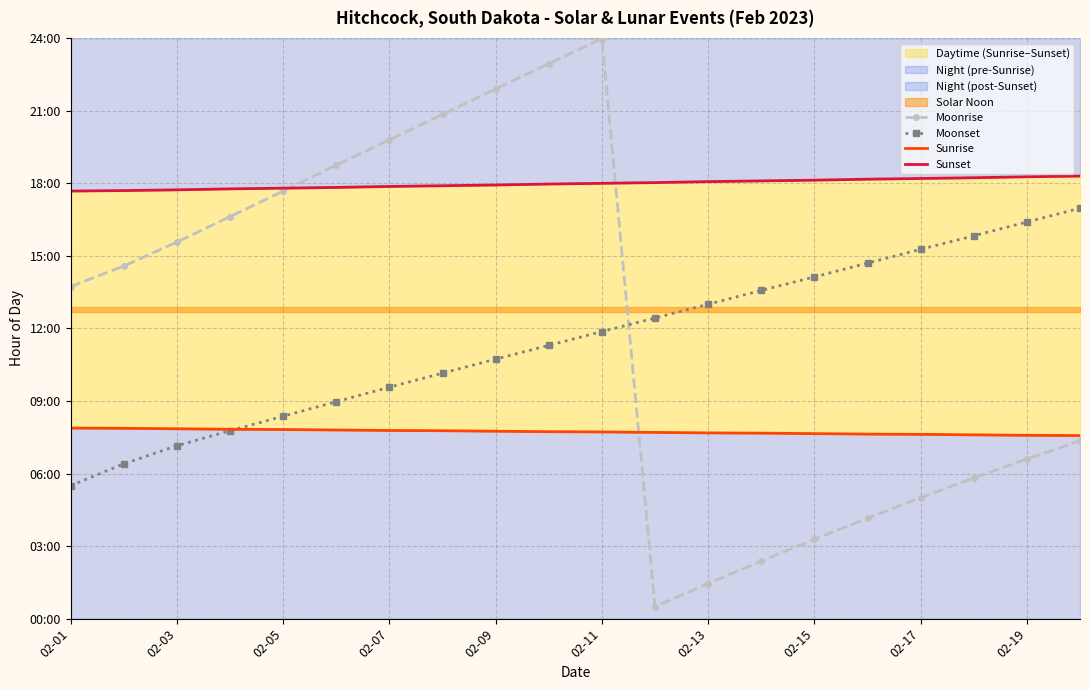

What is the minimum value for Sunset?

17.7